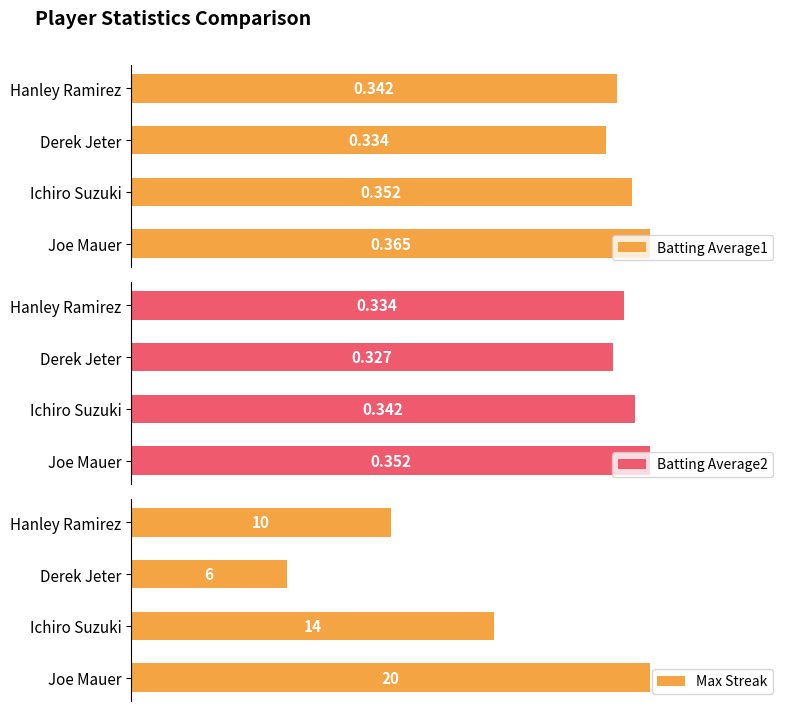

Count the Max Streak values in the range 10 to 20.

3